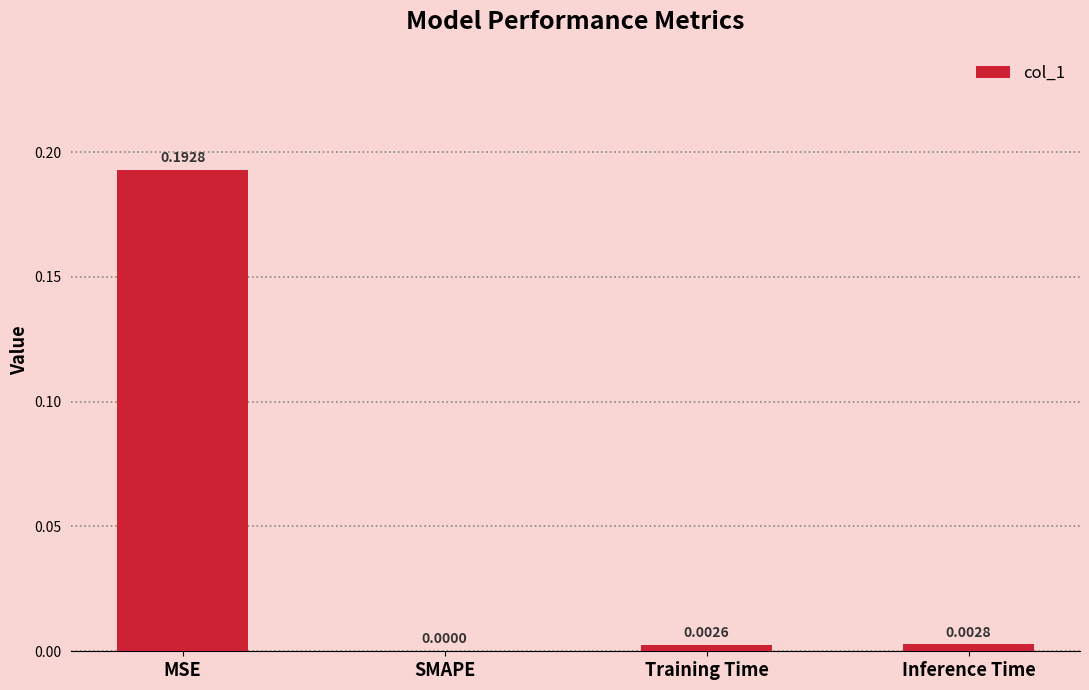

What is the change in value from MSE to SMAPE?

-0.2